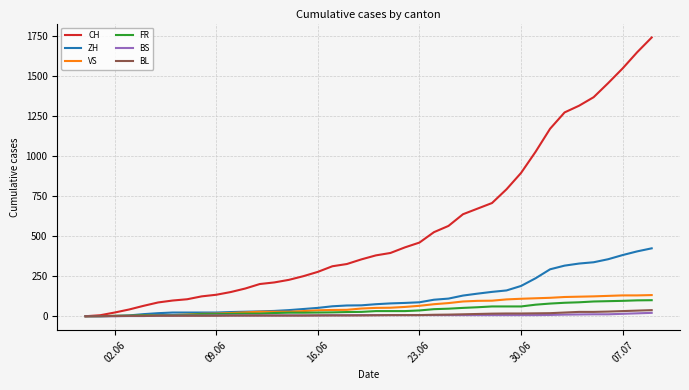

Which series has the largest range (max minus min)?

CH